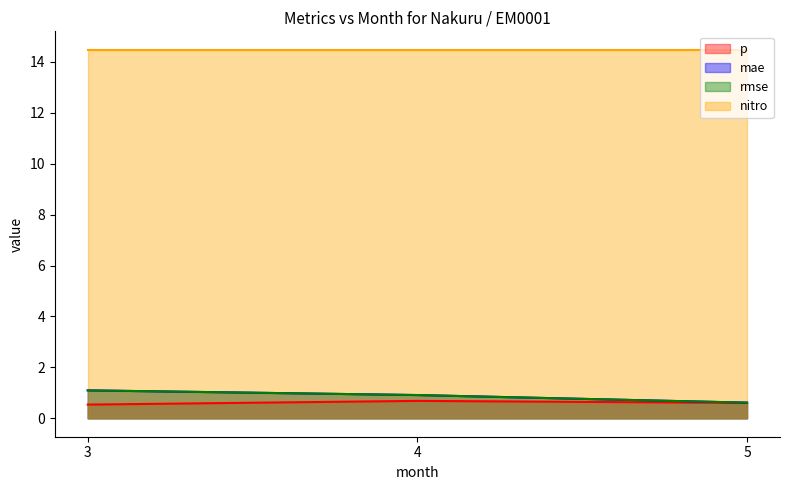

Does the chart display data point markers on the line(s)?

No